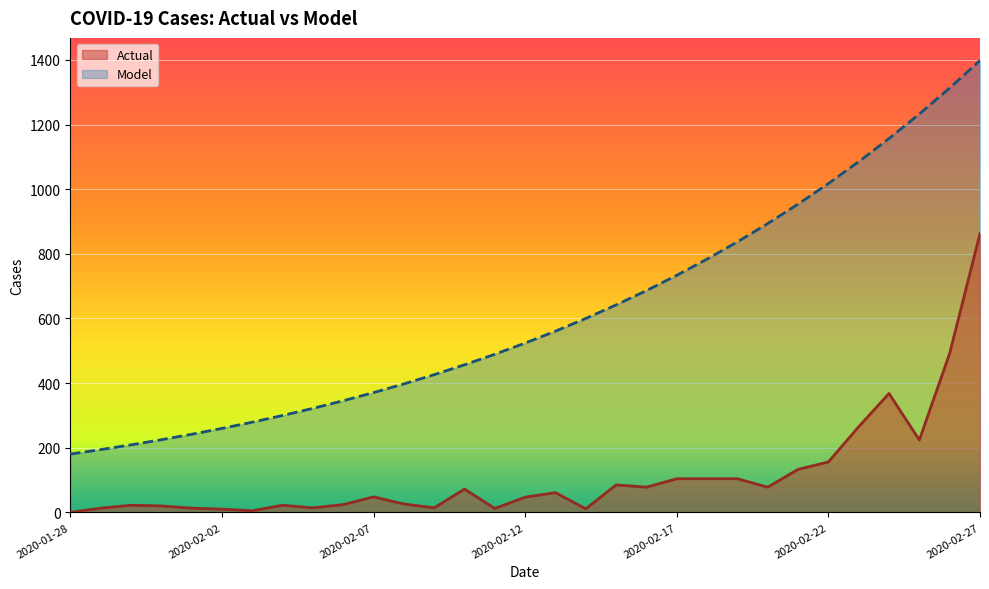

At how many categories does at least one series exceed 435?

18